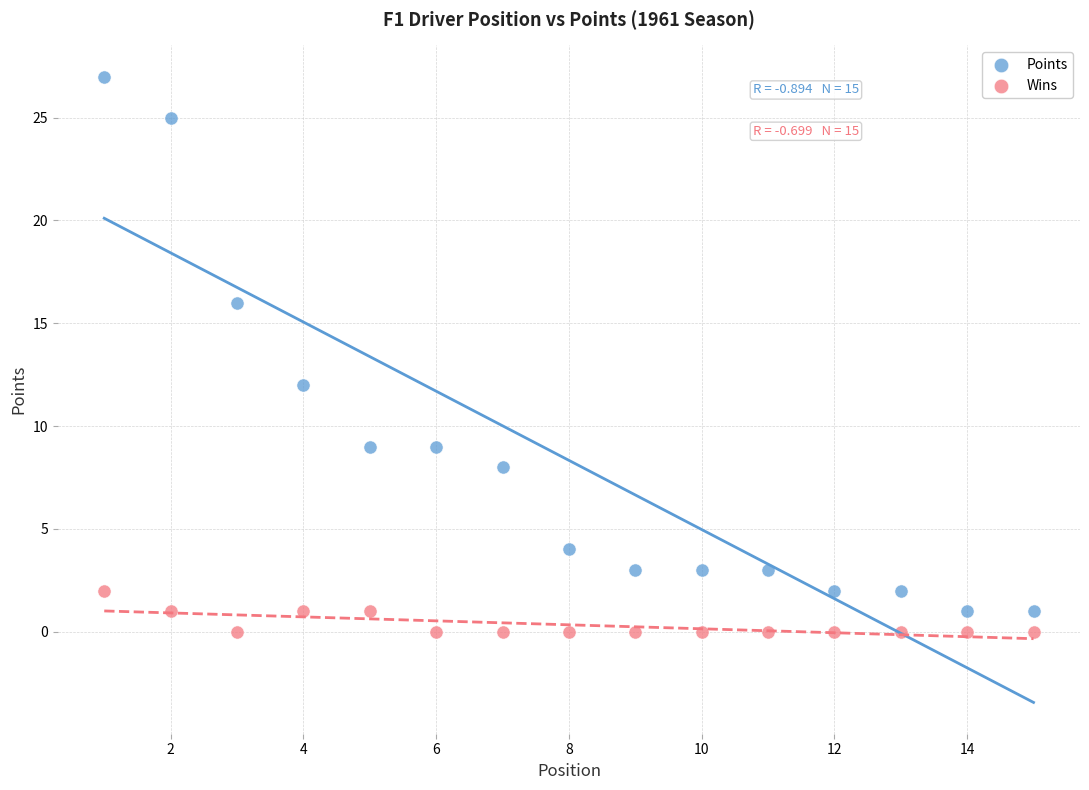

Which series has the largest Y range (max minus min)?

Points